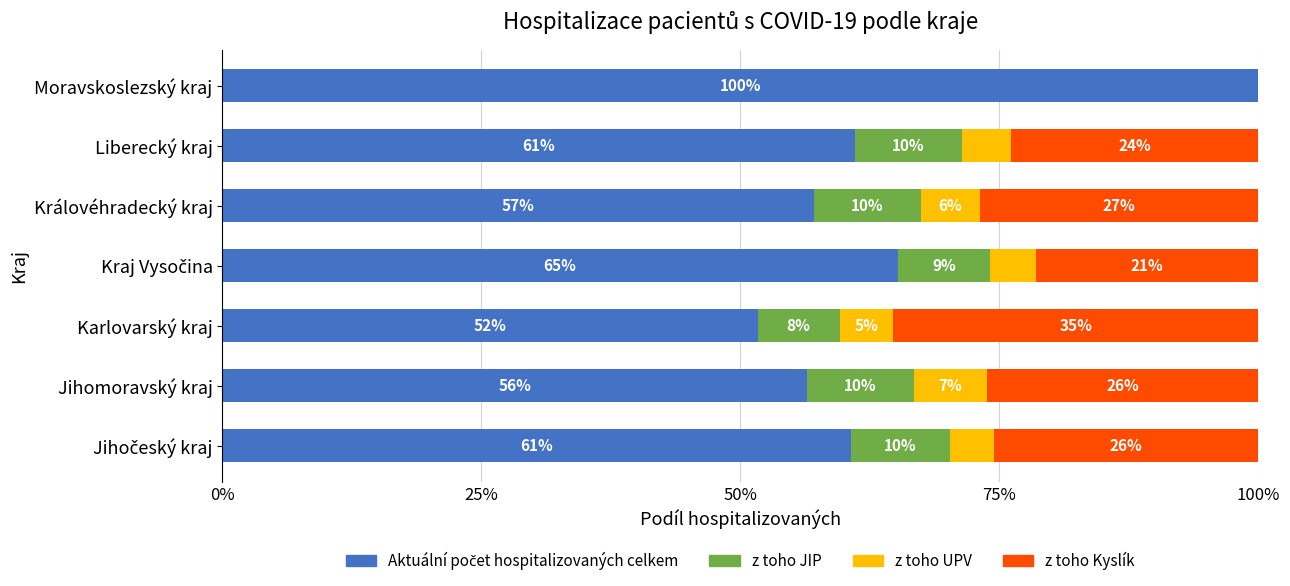

Rank the series by their maximum value, from lowest to highest.

z toho UPV, z toho JIP, z toho Kyslík, Aktuální počet hospitalizovaných celkem